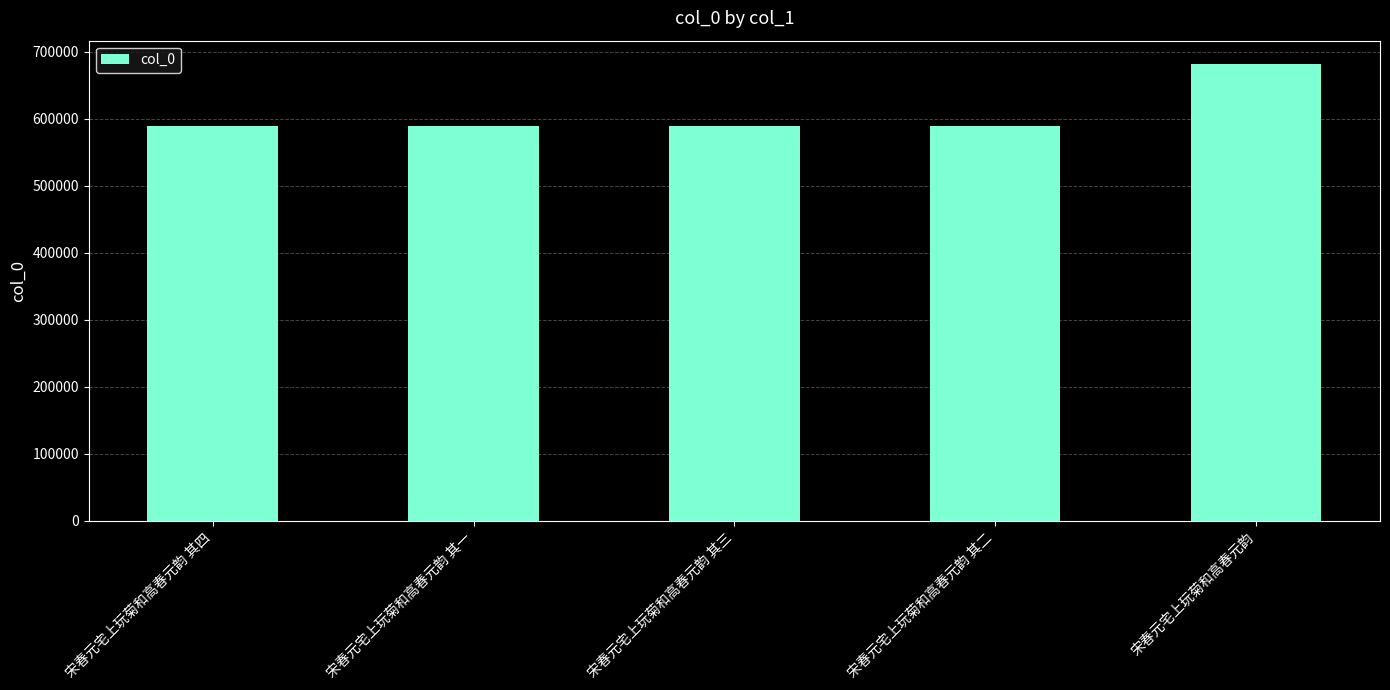

True or false: the data shows 973690 at 宋春元宅上玩菊和高春元韵.

False